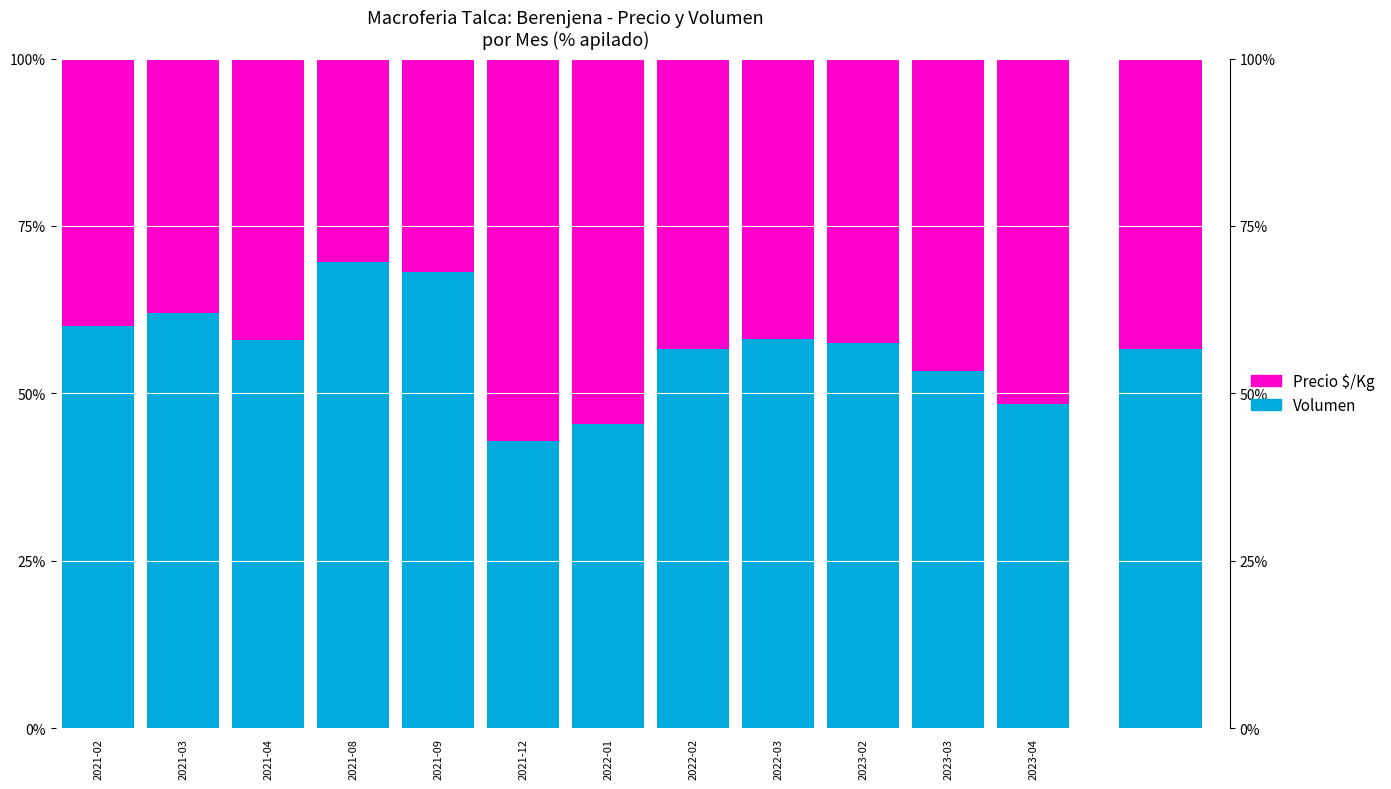

Rank the series at 2022-02 from lowest to highest value.

Precio $/Kg, Volumen